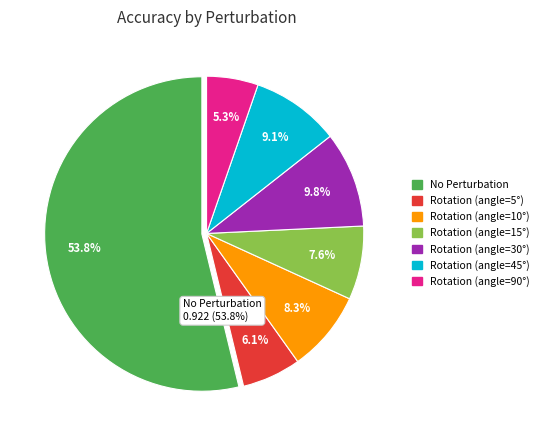

To the nearest percent, what portion does Rotation (angle=45°) represent?

9%